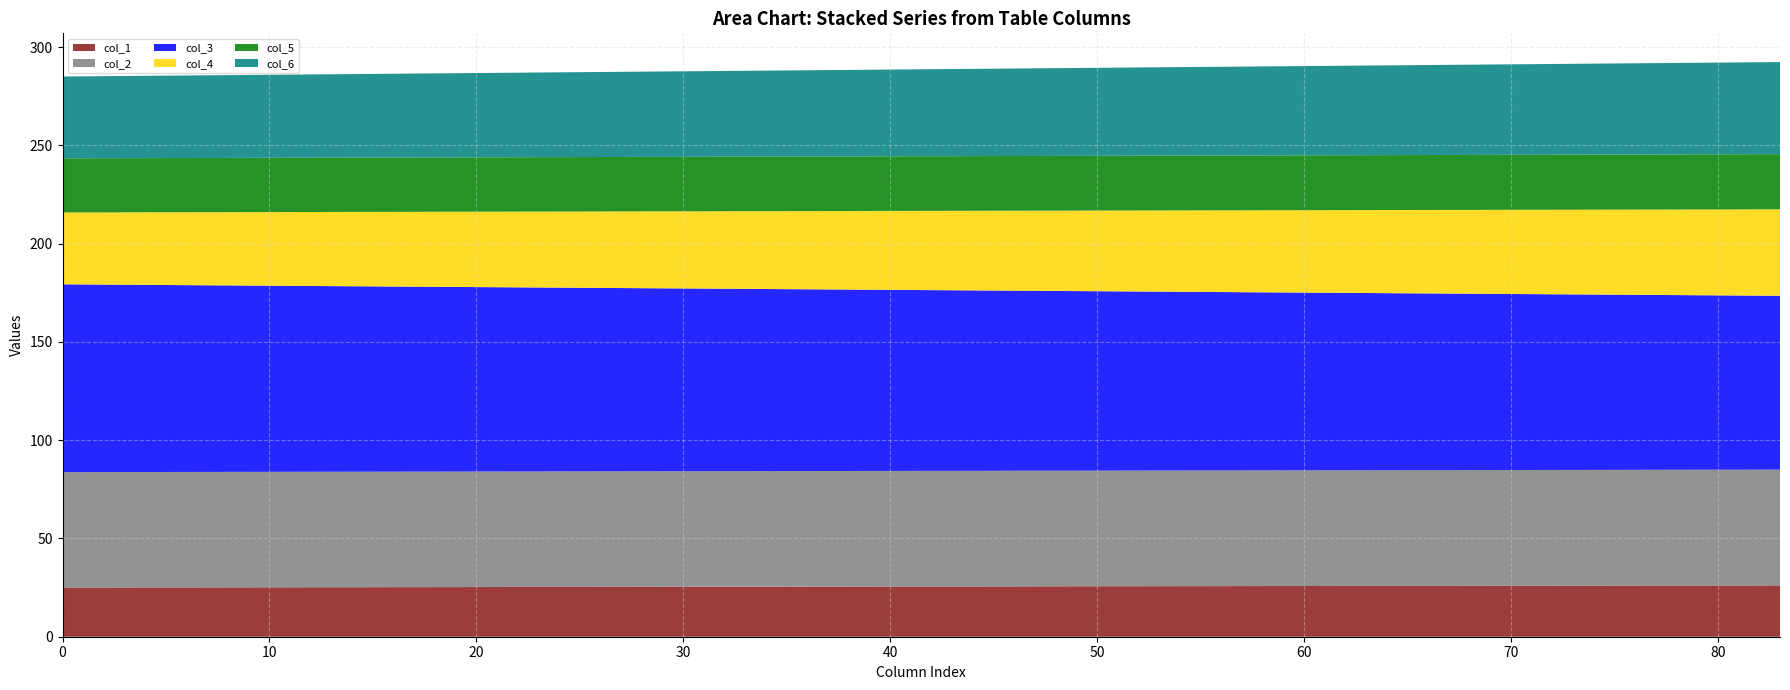

Reading left to right, transcribe all the data shown in this chart.

col_1: 25.0	26.1
col_2: 58.7	58.9
col_3: 95.6	88.4
col_4: 36.6	44.0
col_5: 27.5	28.1
col_6: 41.6	46.9